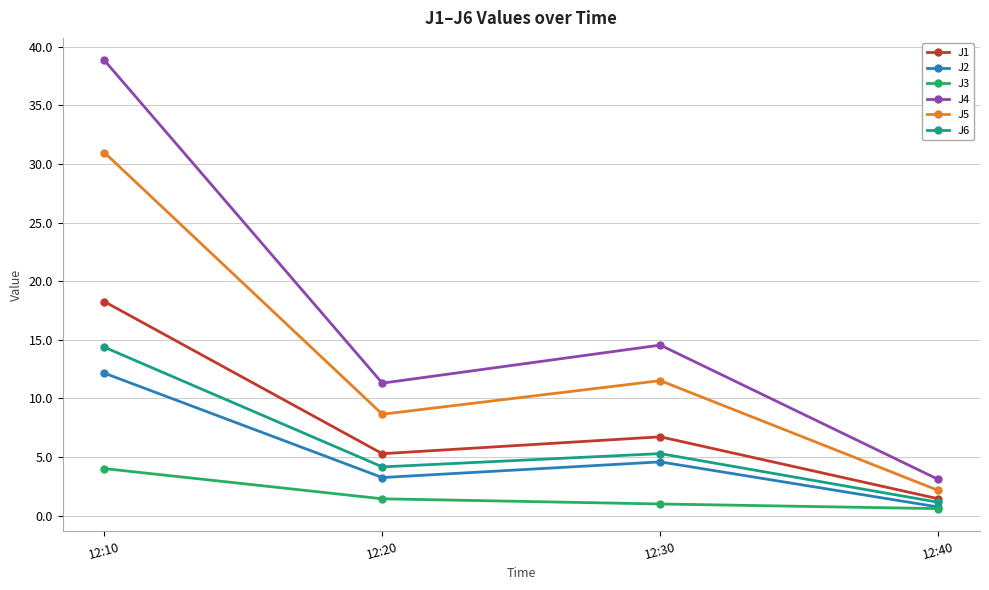

At which category does J1 reach its first local peak?

12:30